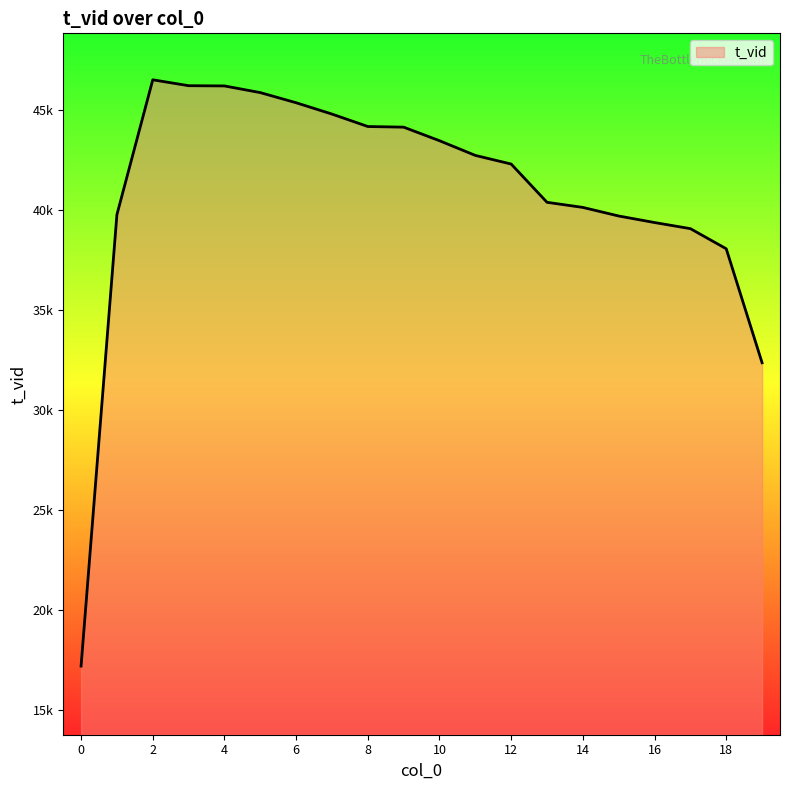

Does the chart display data point markers on the line(s)?

No